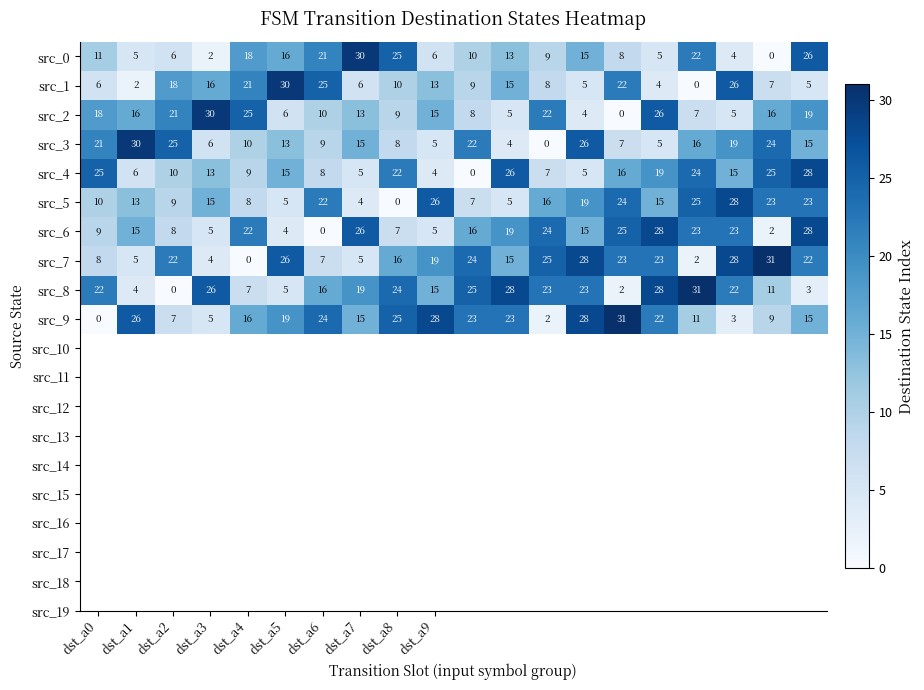

What is the difference between the second highest and second lowest values in the src_7 series?

26